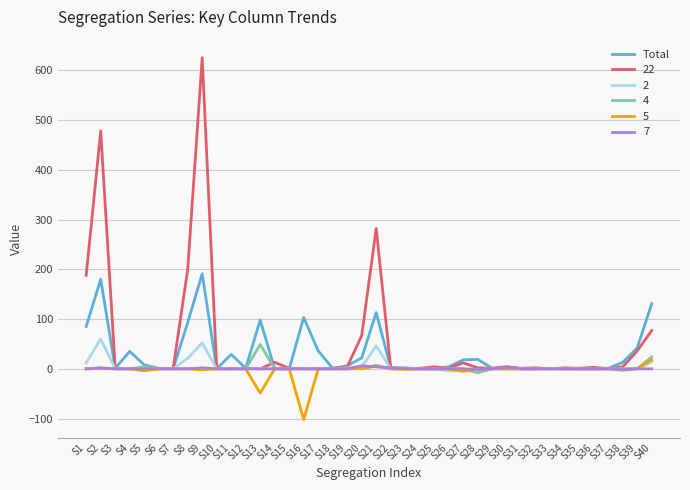

The 5 series shows 0 at S35. True or false?

True